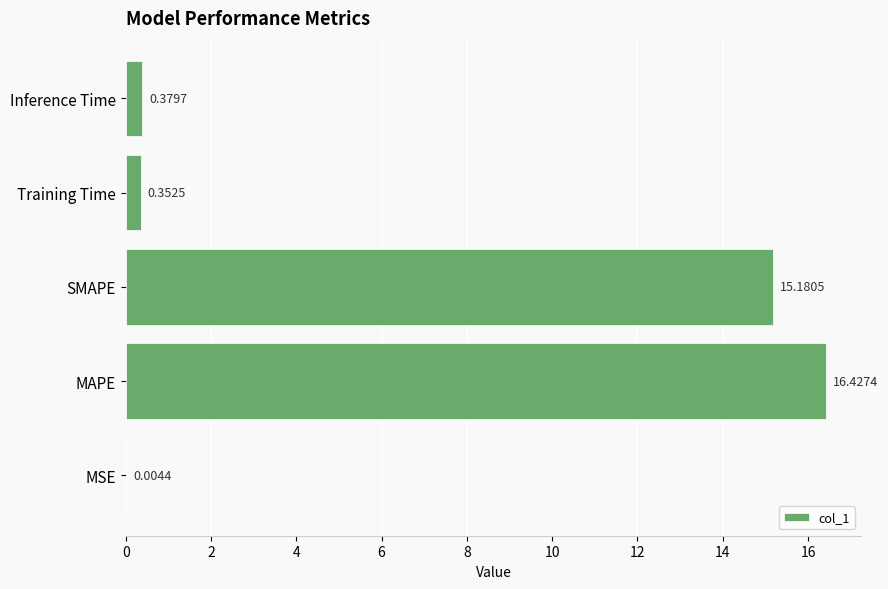

Are the bars horizontal?

Yes